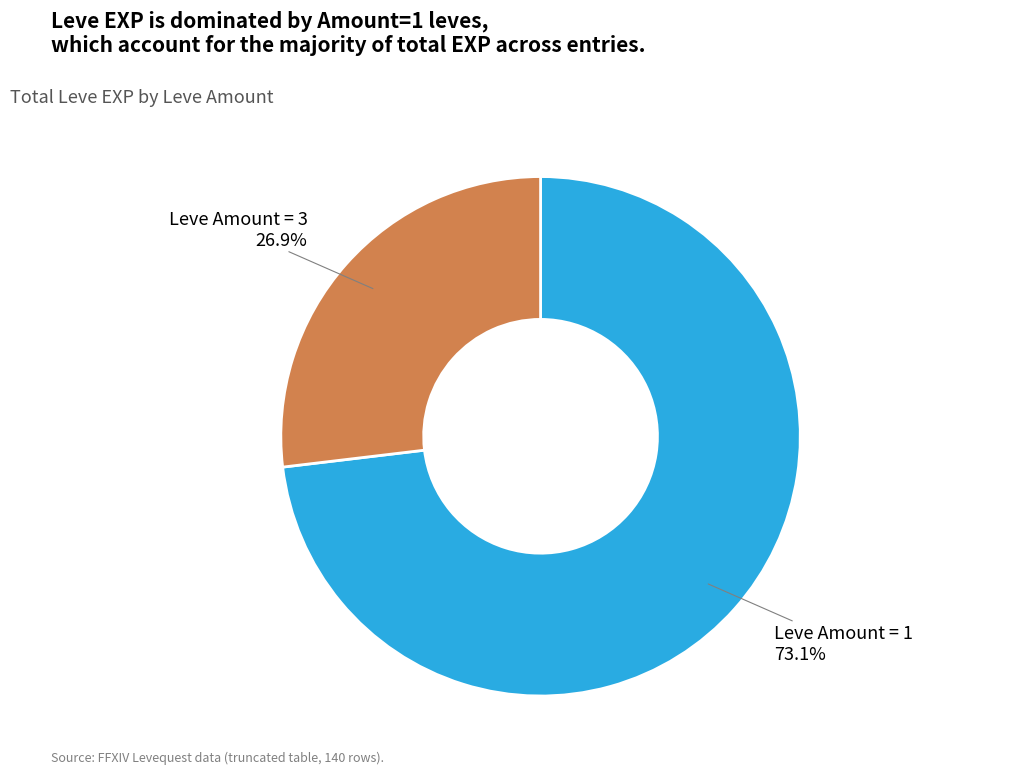

Combined, do Leve Amount = 3 and Leve Amount = 1 account for over 50%?

Yes